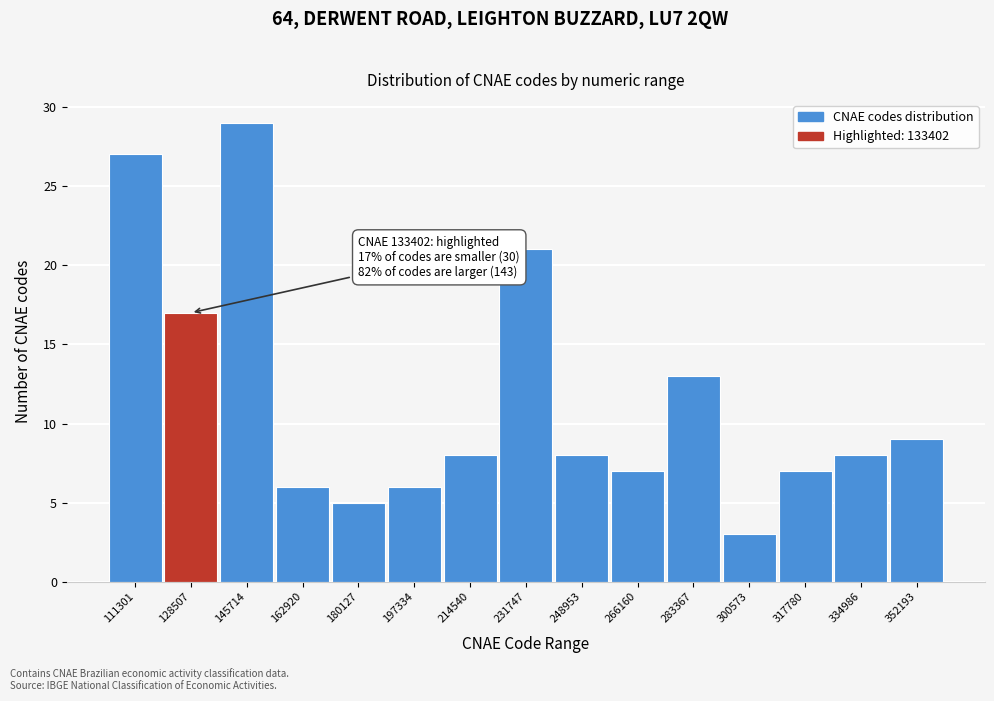

Reading left to right, transcribe all the data shown in this chart.

111301=27	128507=17	145714=29	162920=6	180127=5	197334=6	214540=8	231747=21	248953=8	266160=7	283367=13	300573=3	317780=7	334986=8	352193=9